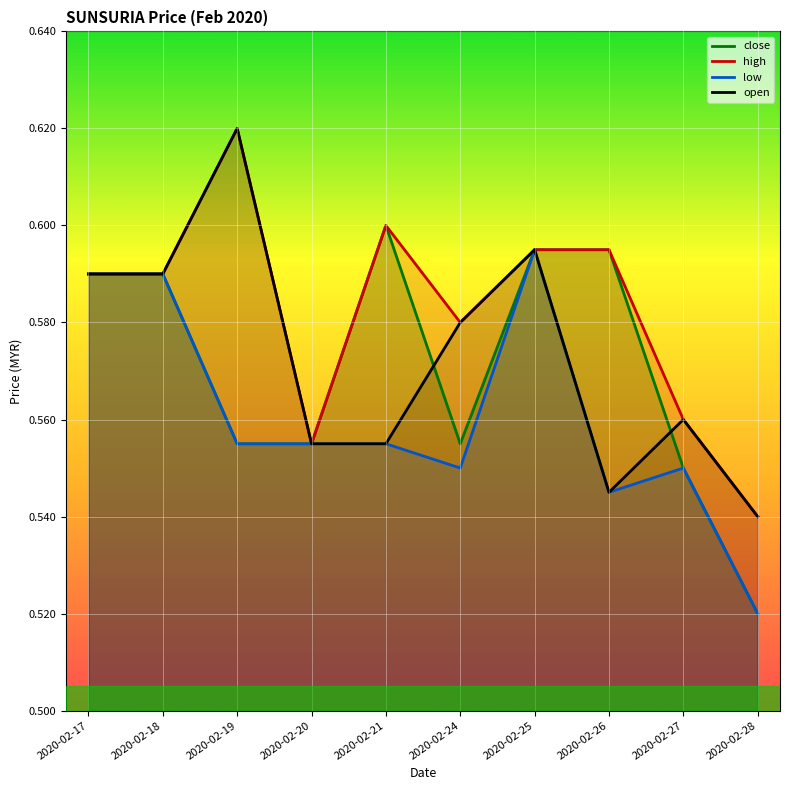

True or false: open and close cross at least once.

True